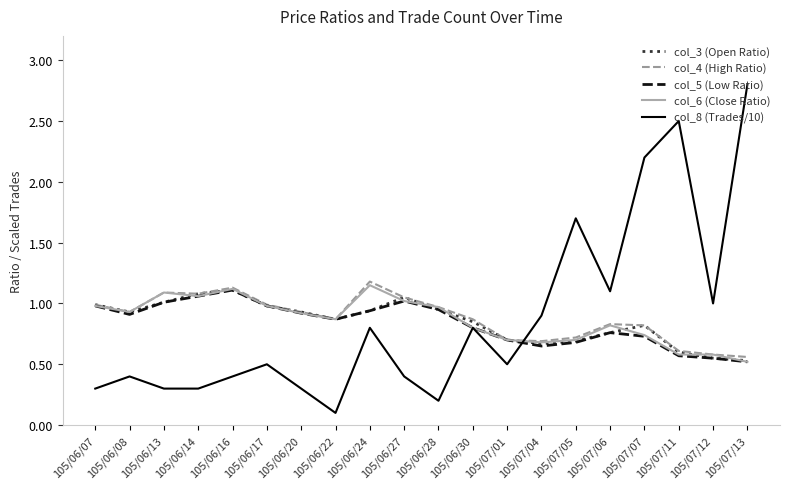

Is the value of col_5 (Low Ratio) at 105/07/04 greater than the value of col_6 (Close Ratio) at 105/06/24?

No